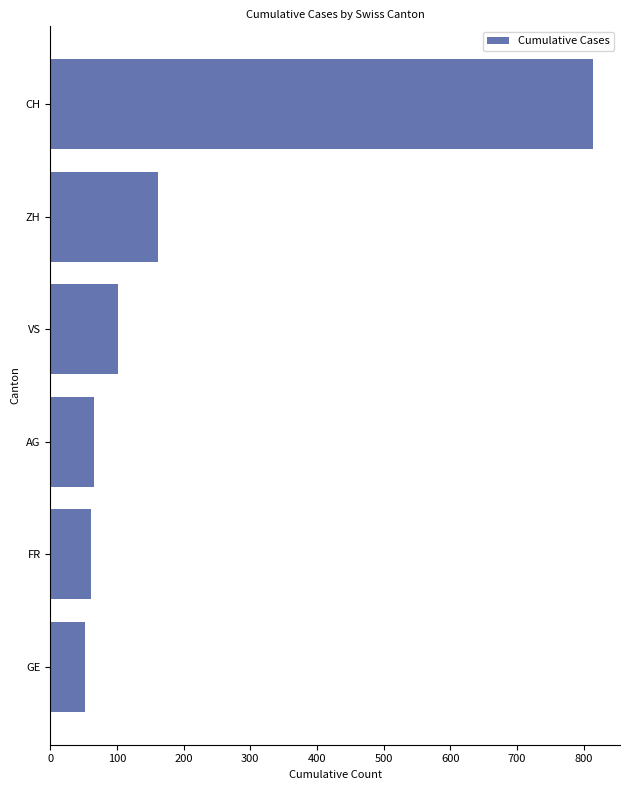

Where is the data nearest to the value 433?

ZH